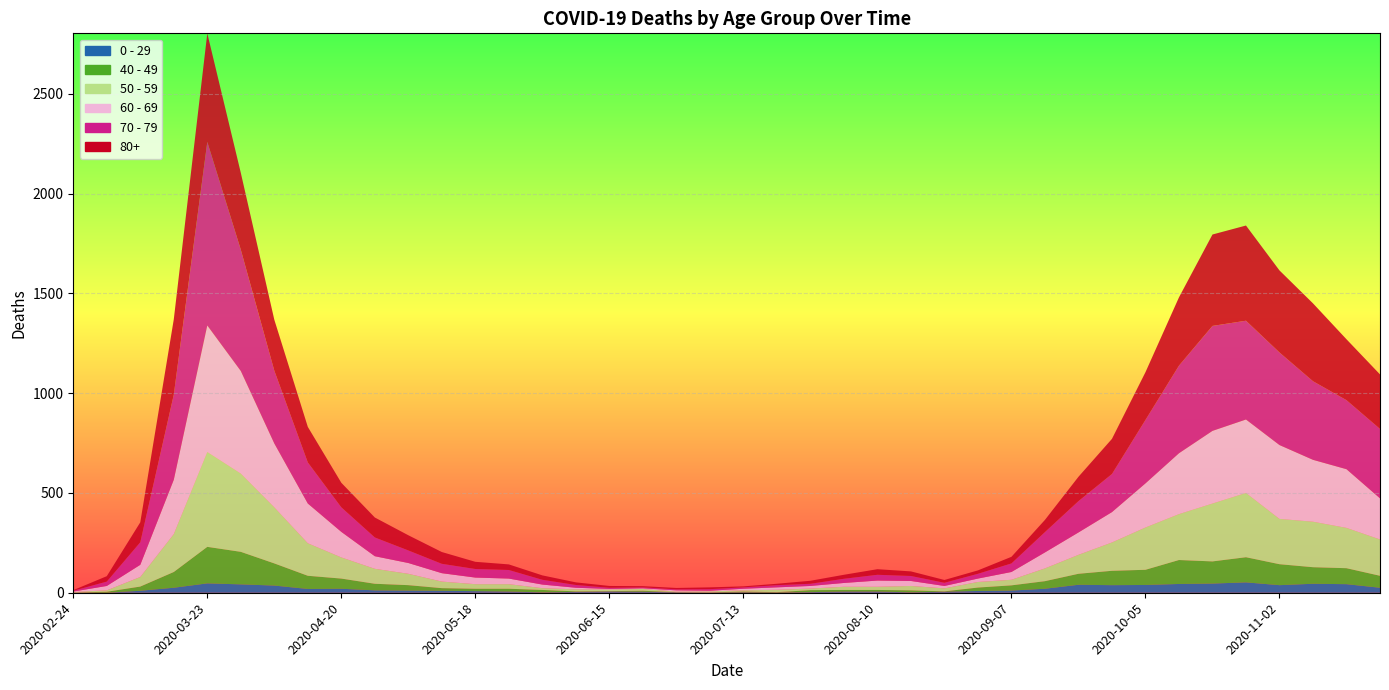

Reading right to left, transcribe all the data shown in this chart.

80+: 2020-11-23=273	2020-11-16=305	2020-11-09=390	2020-11-02=411	2020-10-26=477	2020-10-19=458	2020-10-12=342	2020-10-05=239	2020-09-28=176	2020-09-21=122	2020-09-14=61	2020-09-07=33	2020-08-31=17	2020-08-24=14	2020-08-17=23	2020-08-10=28	2020-08-03=20	2020-07-27=15	2020-07-20=7	2020-07-13=5	2020-07-06=9	2020-06-29=7	2020-06-22=6	2020-06-15=9	2020-06-08=13	2020-06-01=22	2020-05-25=28	2020-05-18=36	2020-05-11=59	2020-05-04=76	2020-04-27=100	2020-04-20=123	2020-04-13=178	2020-04-06=255	2020-03-30=385	2020-03-23=544	2020-03-16=377	2020-03-09=100	2020-03-02=27	2020-02-24=3
70 - 79: 2020-11-23=348	2020-11-16=346	2020-11-09=394	2020-11-02=464	2020-10-26=495	2020-10-19=526	2020-10-12=439	2020-10-05=318	2020-09-28=191	2020-09-21=157	2020-09-14=102	2020-09-07=43	2020-08-31=24	2020-08-24=16	2020-08-17=25	2020-08-10=29	2020-08-03=21	2020-07-27=11	2020-07-20=11	2020-07-13=7	2020-07-06=8	2020-06-29=5	2020-06-22=5	2020-06-15=6	2020-06-08=14	2020-06-01=24	2020-05-25=43	2020-05-18=43	2020-05-11=47	2020-05-04=63	2020-04-27=94	2020-04-20=123	2020-04-13=206	2020-04-06=365	2020-03-30=608	2020-03-23=920	2020-03-16=427	2020-03-09=113	2020-03-02=22	2020-02-24=4
60 - 69: 2020-11-23=206	2020-11-16=294	2020-11-09=310	2020-11-02=370	2020-10-26=368	2020-10-19=364	2020-10-12=305	2020-10-05=221	2020-09-28=152	2020-09-21=112	2020-09-14=80	2020-09-07=39	2020-08-31=17	2020-08-24=12	2020-08-17=25	2020-08-10=31	2020-08-03=19	2020-07-27=13	2020-07-20=12	2020-07-13=8	2020-07-06=3	2020-06-29=6	2020-06-22=3	2020-06-15=3	2020-06-08=8	2020-06-01=18	2020-05-25=28	2020-05-18=33	2020-05-11=42	2020-05-04=54	2020-04-27=63	2020-04-20=128	2020-04-13=199	2020-04-06=320	2020-03-30=514	2020-03-23=634	2020-03-16=272	2020-03-09=61	2020-03-02=22	2020-02-24=2
50 - 59: 2020-11-23=182	2020-11-16=202	2020-11-09=228	2020-11-02=227	2020-10-26=322	2020-10-19=290	2020-10-12=230	2020-10-05=212	2020-09-28=142	2020-09-21=95	2020-09-14=64	2020-09-07=28	2020-08-31=28	2020-08-24=15	2020-08-17=22	2020-08-10=16	2020-08-03=16	2020-07-27=8	2020-07-20=12	2020-07-13=6	2020-07-06=5	2020-06-29=3	2020-06-22=9	2020-06-15=8	2020-06-08=10	2020-06-01=9	2020-05-25=23	2020-05-18=23	2020-05-11=33	2020-05-04=57	2020-04-27=75	2020-04-20=106	2020-04-13=163	2020-04-06=281	2020-03-30=392	2020-03-23=475	2020-03-16=190	2020-03-09=48	2020-03-02=7	2020-02-24=3
40 - 49: 2020-11-23=60	2020-11-16=80	2020-11-09=83	2020-11-02=105	2020-10-26=126	2020-10-19=111	2020-10-12=120	2020-10-05=76	2020-09-28=72	2020-09-21=55	2020-09-14=38	2020-09-07=26	2020-08-31=17	2020-08-24=2	2020-08-17=10	2020-08-10=8	2020-08-03=8	2020-07-27=10	2020-07-20=2	2020-07-13=4	2020-07-06=1	2020-06-29=1	2020-06-22=5	2020-06-15=2	2020-06-08=3	2020-06-01=12	2020-05-25=14	2020-05-18=12	2020-05-11=13	2020-05-04=27	2020-04-27=33	2020-04-20=51	2020-04-13=66	2020-04-06=111	2020-03-30=163	2020-03-23=183	2020-03-16=79	2020-03-09=21	2020-03-02=5	2020-02-24=0
0 - 29: 2020-11-23=25	2020-11-16=43	2020-11-09=45	2020-11-02=38	2020-10-26=52	2020-10-19=46	2020-10-12=44	2020-10-05=39	2020-09-28=38	2020-09-21=40	2020-09-14=20	2020-09-07=11	2020-08-31=9	2020-08-24=5	2020-08-17=2	2020-08-10=6	2020-08-03=6	2020-07-27=3	2020-07-20=1	2020-07-13=2	2020-07-06=1	2020-06-29=2	2020-06-22=5	2020-06-15=6	2020-06-08=4	2020-06-01=2	2020-05-25=6	2020-05-18=8	2020-05-11=10	2020-05-04=11	2020-04-27=12	2020-04-20=20	2020-04-13=19	2020-04-06=36	2020-03-30=42	2020-03-23=47	2020-03-16=25	2020-03-09=10	2020-03-02=0	2020-02-24=1